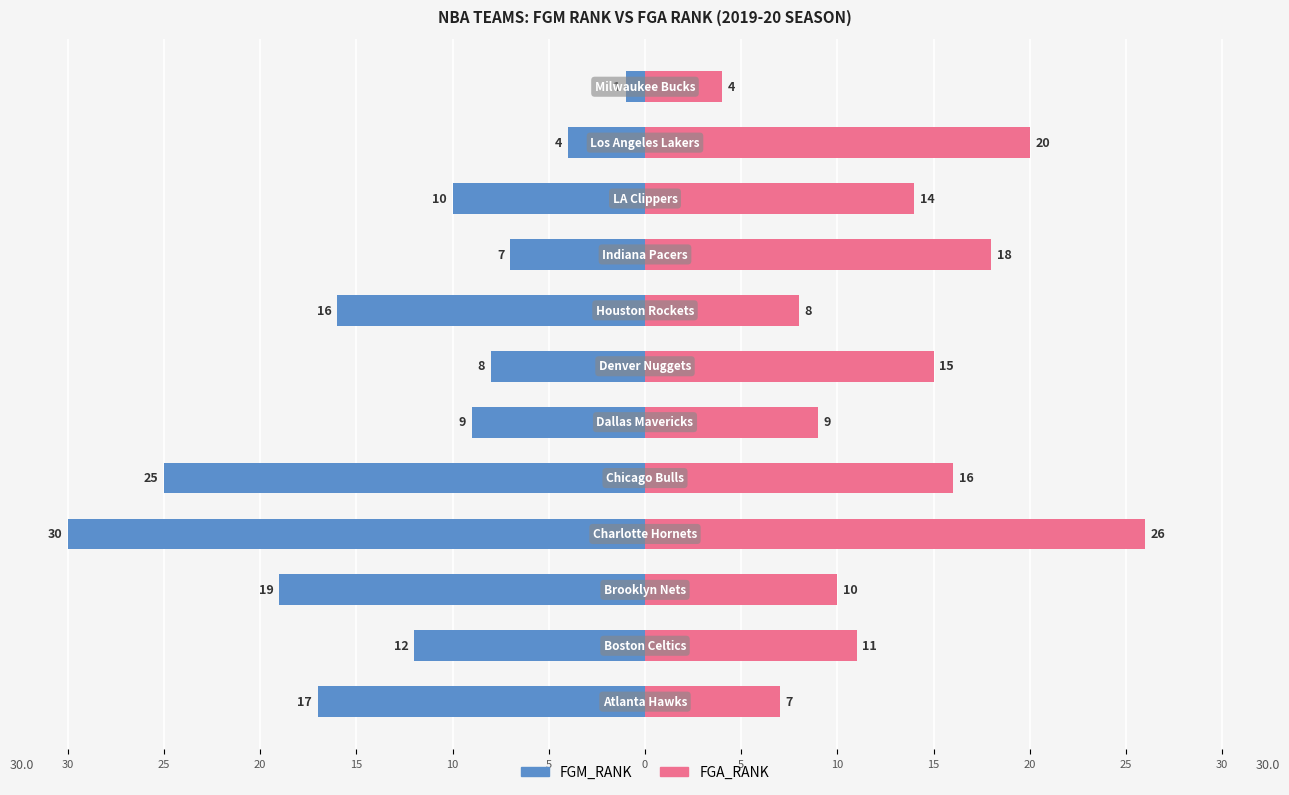

What is the maximum value for FGA_RANK?

26